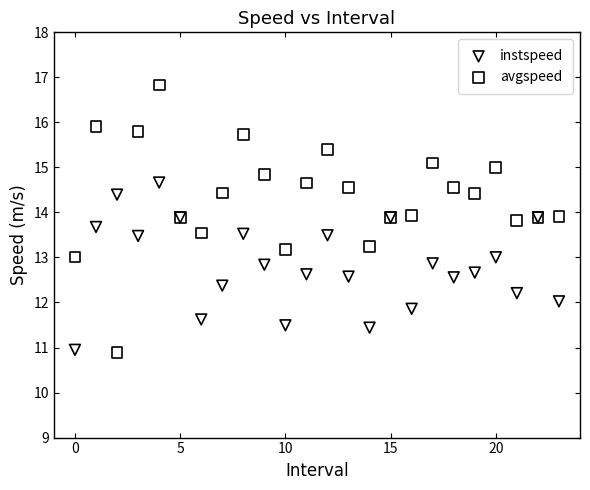

Which series contains the highest Y value?

avgspeed